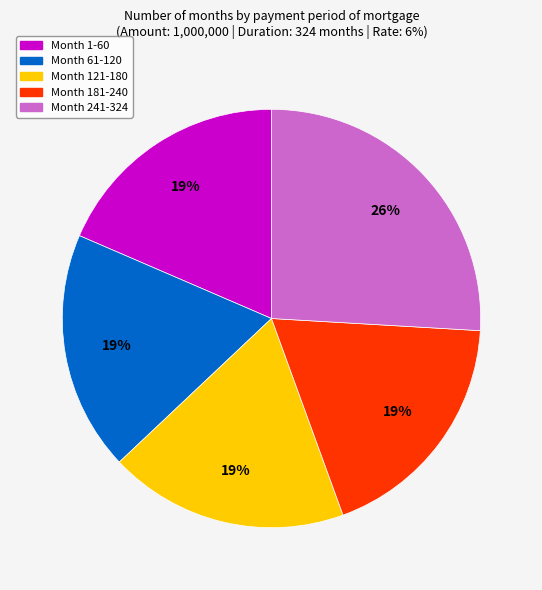

Is there a majority slice in this chart?

No